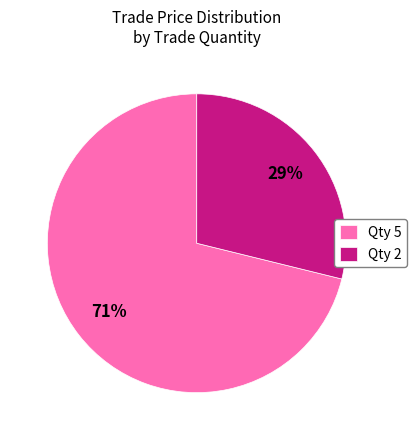

To the nearest percent, what is the combined percentage of Qty 2 and Qty 5?

100%